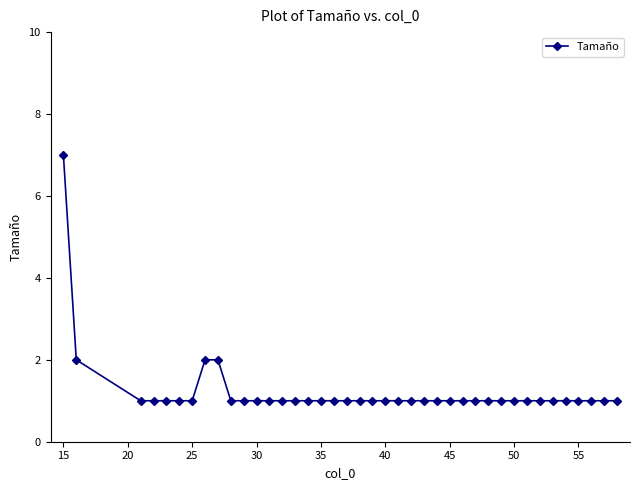

What is the difference between the maximum and second lowest values?

6